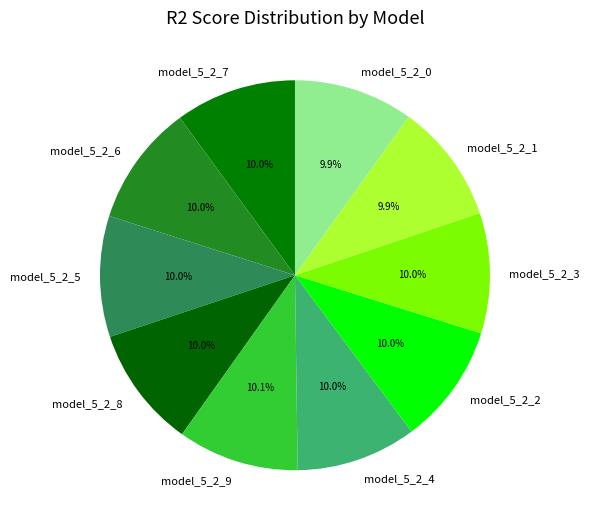

To the nearest percent, what portion does model_5_2_9 represent?

10%